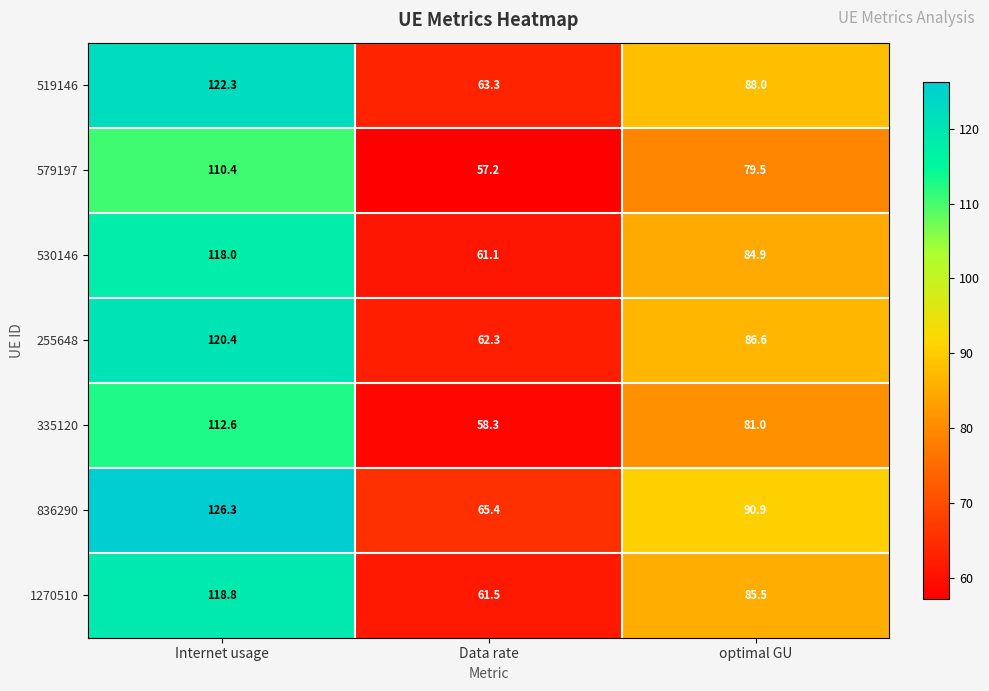

What value does the 255648 series have at optimal GU?

86.6